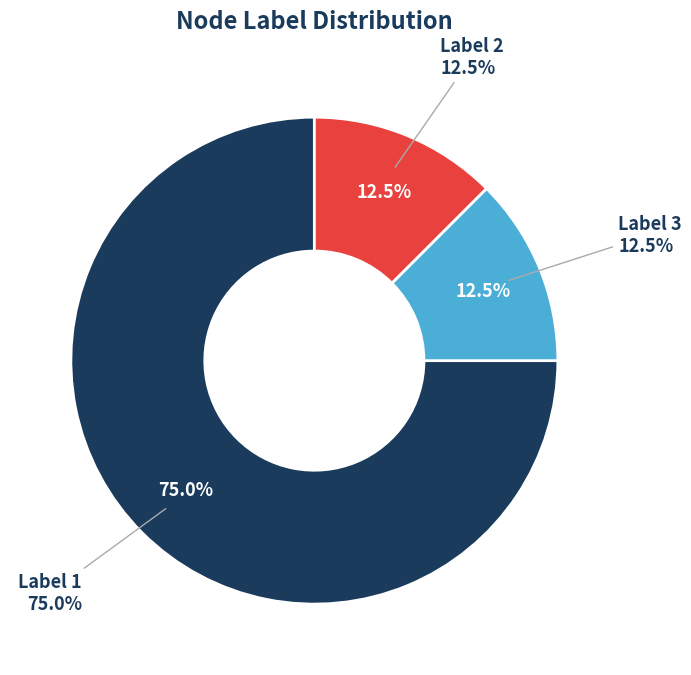

Is it true that Node 6 is 6% of the pie?

False